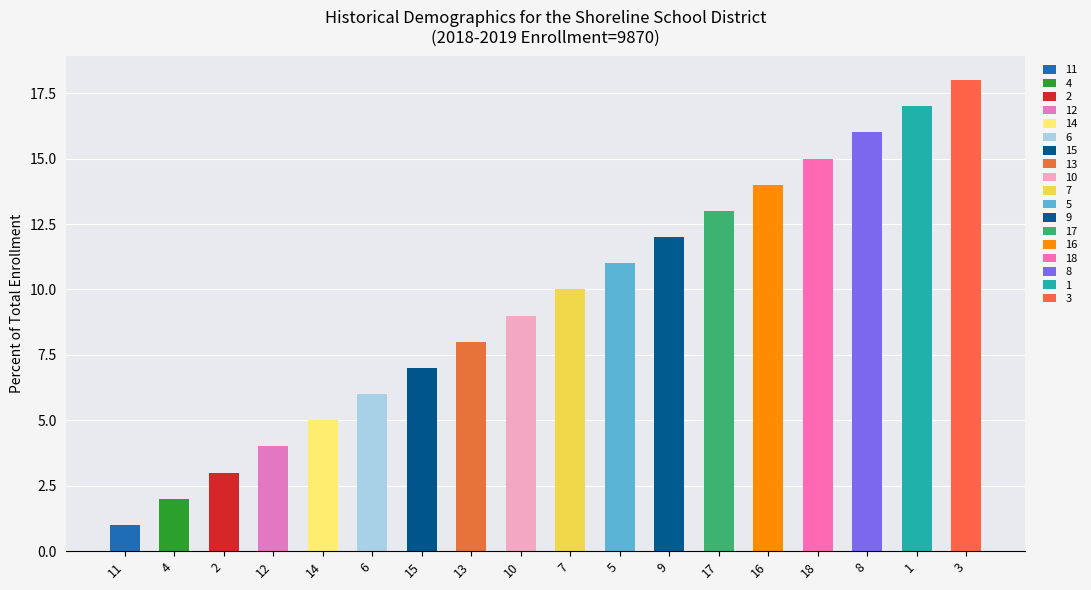

What is the label of the 8th bar from the left?

13